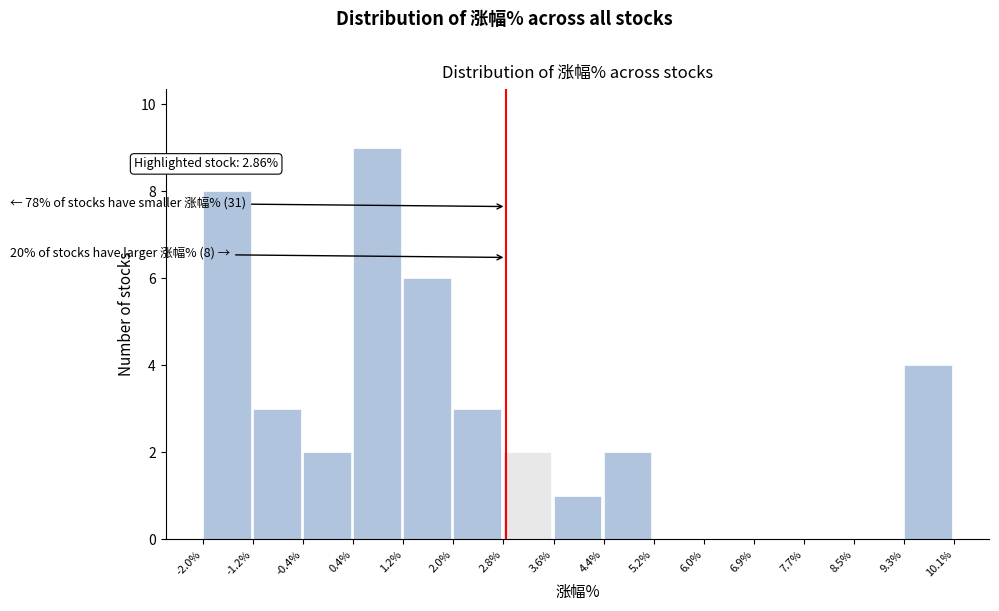

Which range on the x-axis has the tallest bar?

0.4% to 1.2%